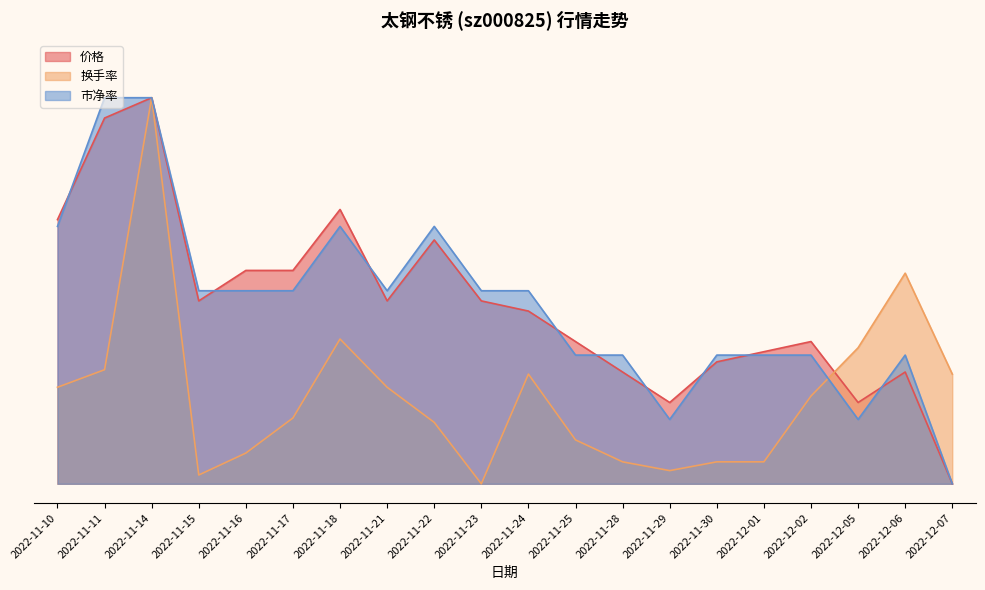

Which series has the widest spread of values?

价格